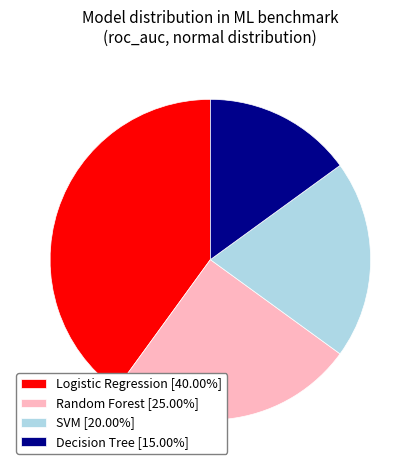

Is Logistic Regression [40.00%] the majority of the pie?

No